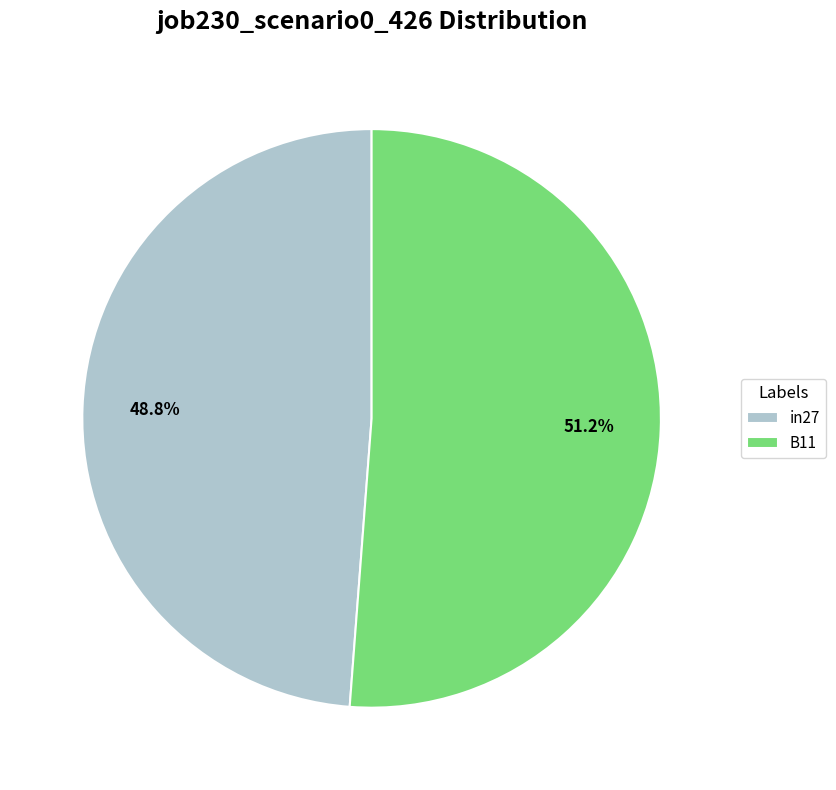

Rank the categories by value from highest to lowest.

B11, in27